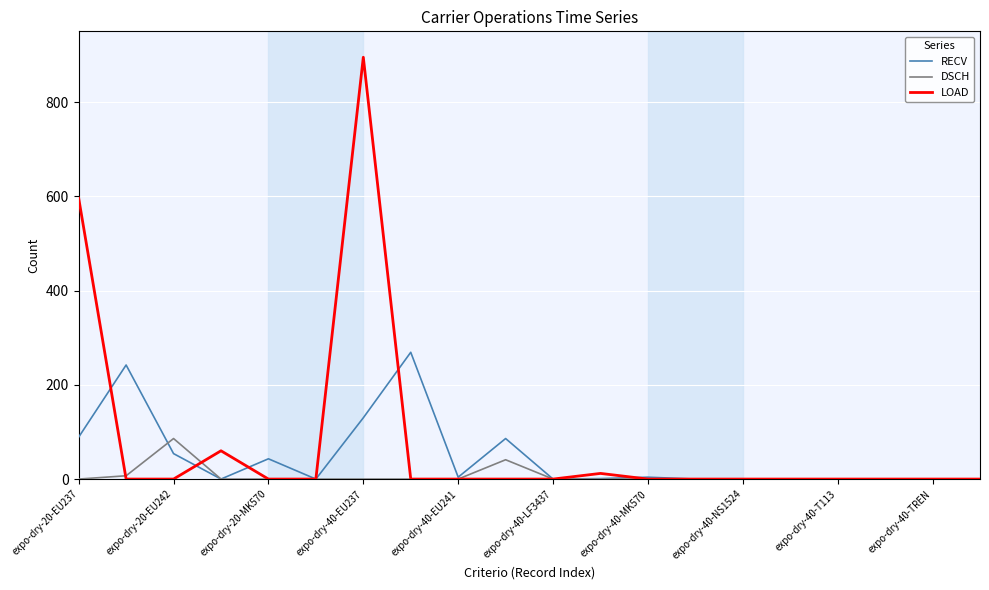

What is the greatest value displayed?

895